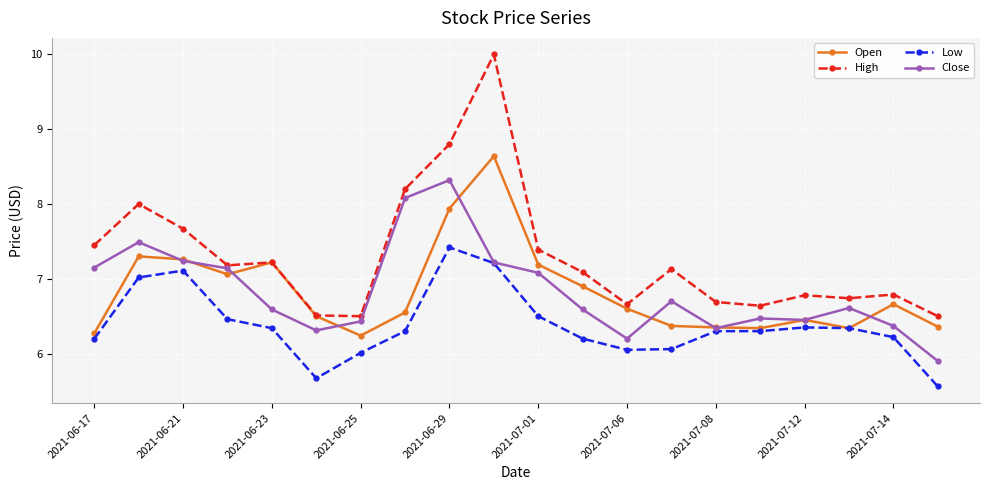

True or false: Open has more than 2 interior local peaks.

True